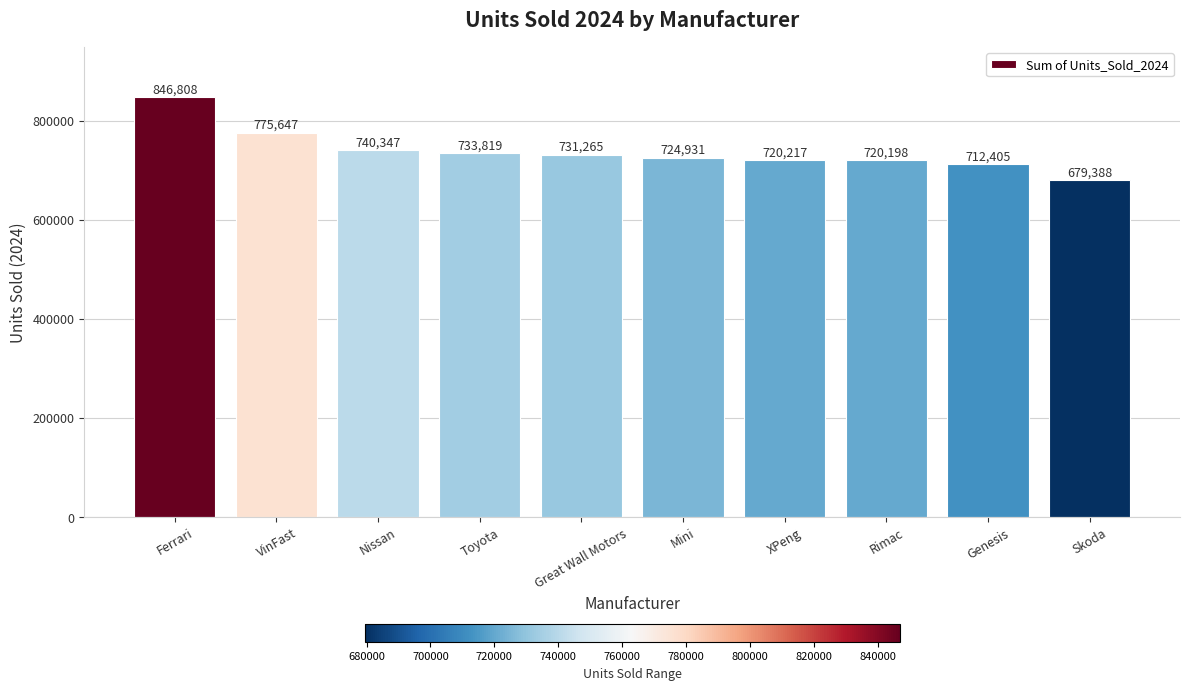

Reading left to right, transcribe all the data shown in this chart.

Ferrari=846808	VinFast=775647	Nissan=740347	Toyota=733819	Great Wall Motors=731265	Mini=724931	XPeng=720217	Rimac=720198	Genesis=712405	Skoda=679388